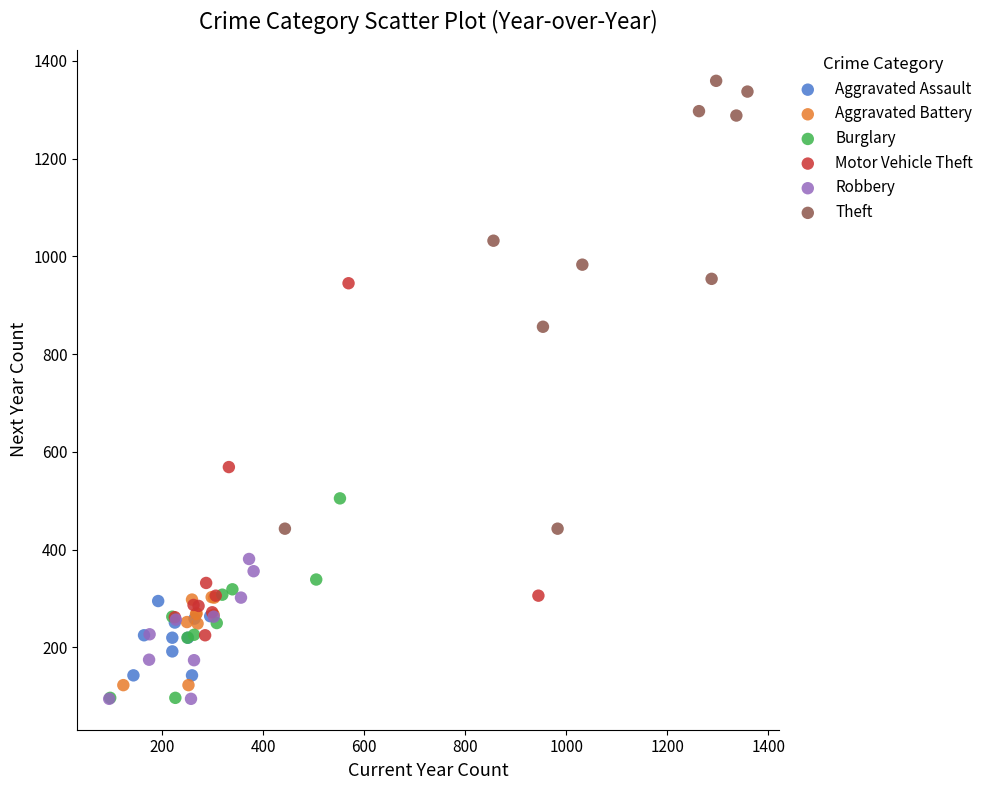

Which series reaches the maximum Y coordinate?

Theft